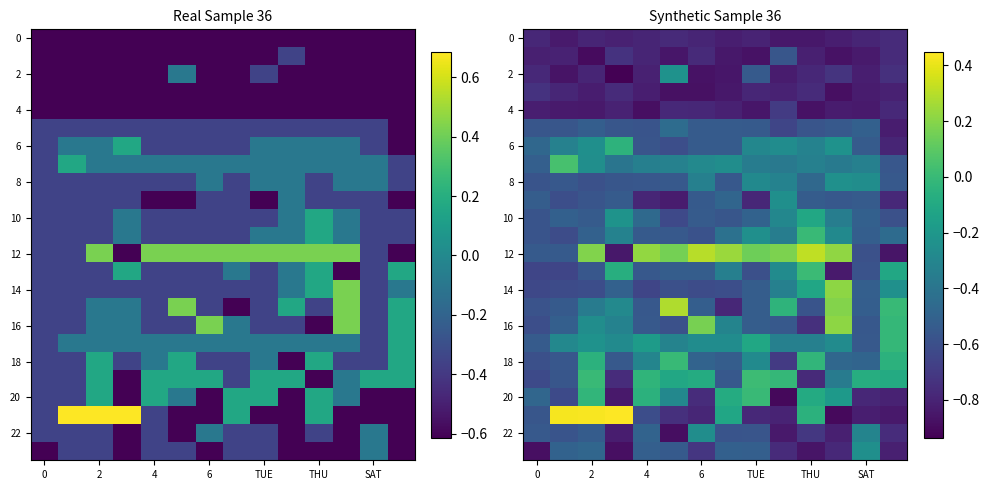

The 10 series shows -0.0 at THU. True or false?

False